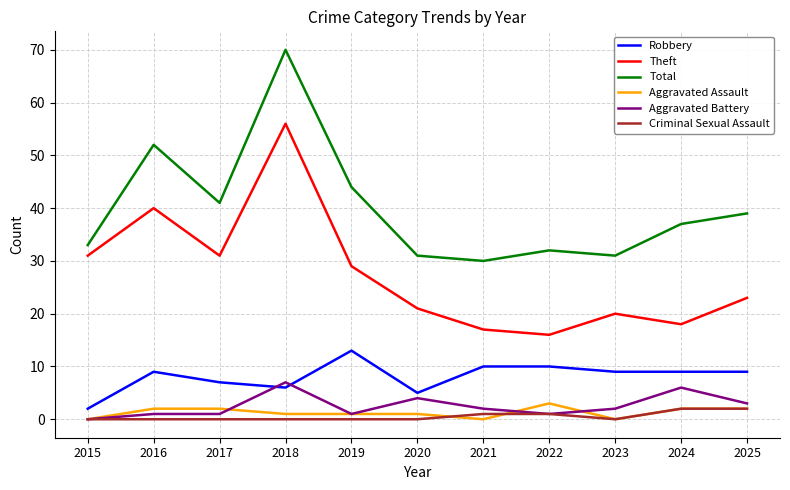

After their last crossing, which series has the higher values: Robbery or Aggravated Battery?

Robbery